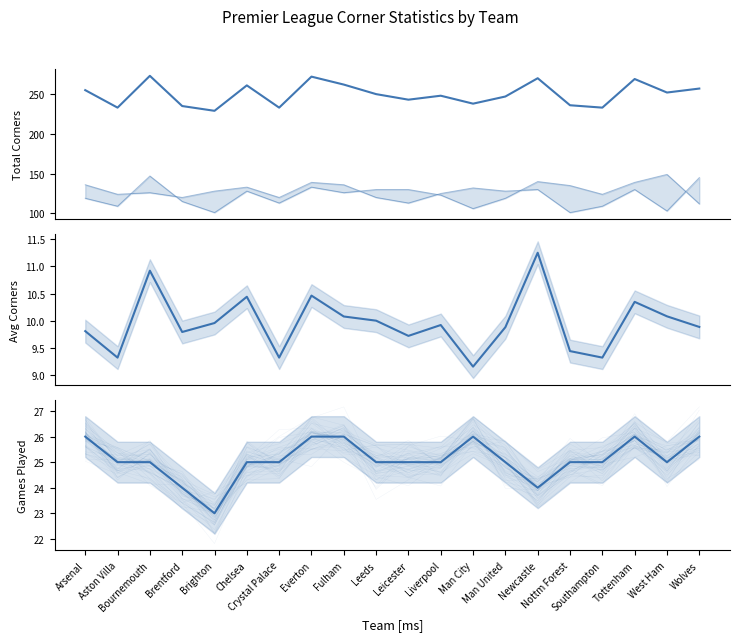

How many data points in e0_acototals are above 126?

9